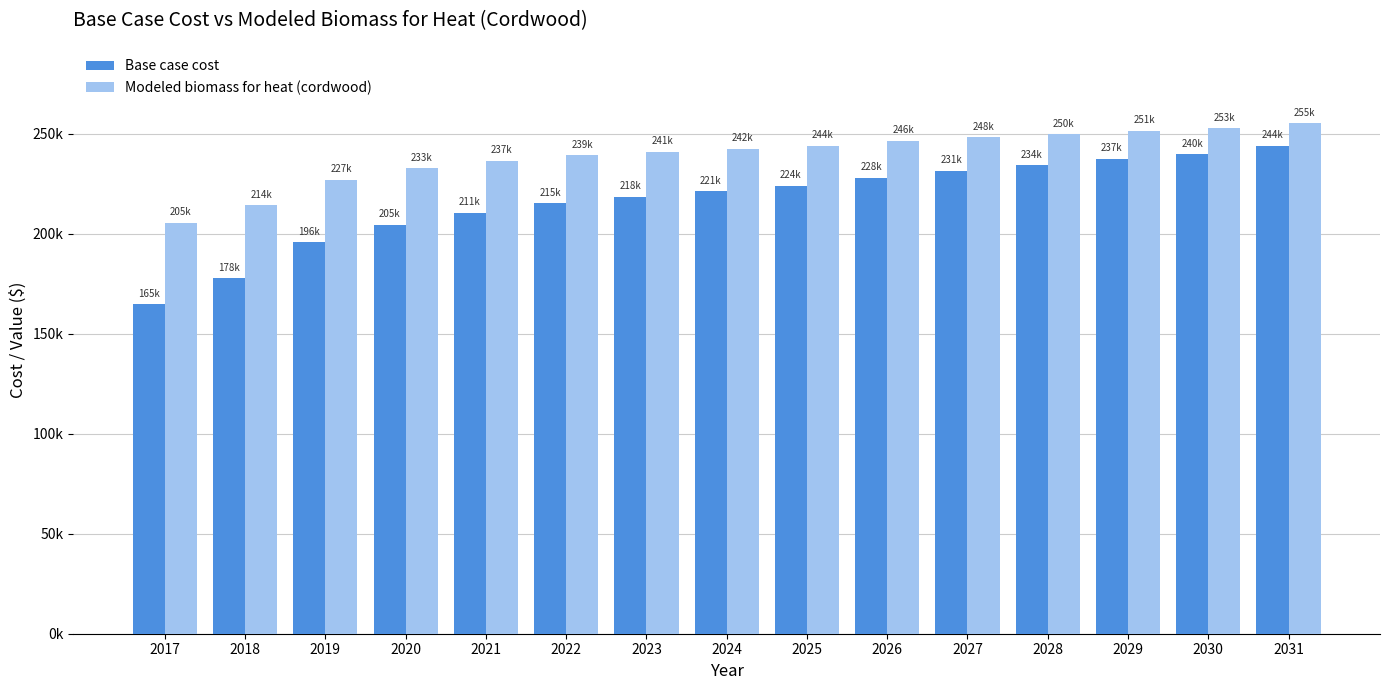

What are all the series names shown in the legend?

Base case cost, Modeled biomass for heat (cordwood)